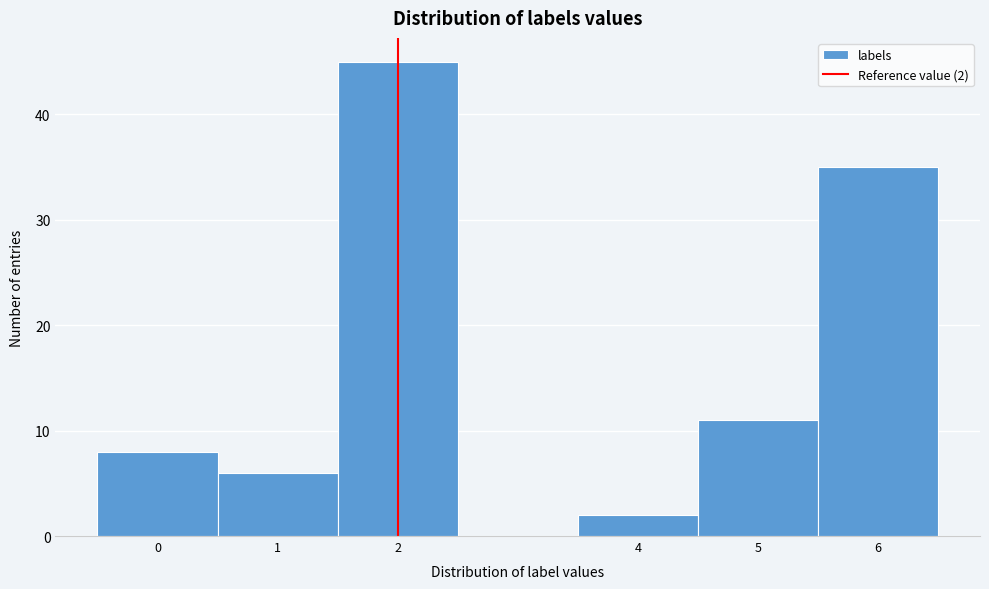

Which range on the x-axis has the tallest bar?

1.5 to 2.5